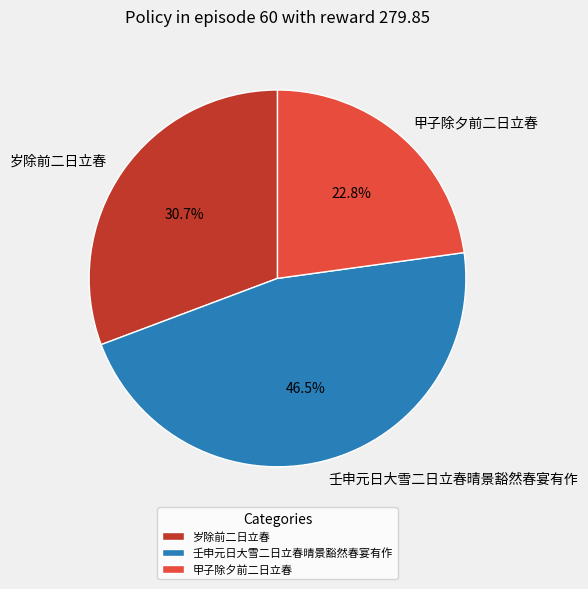

How much of the chart is everything except 壬申元日大雪二日立春晴景豁然春宴有作?

53.5%